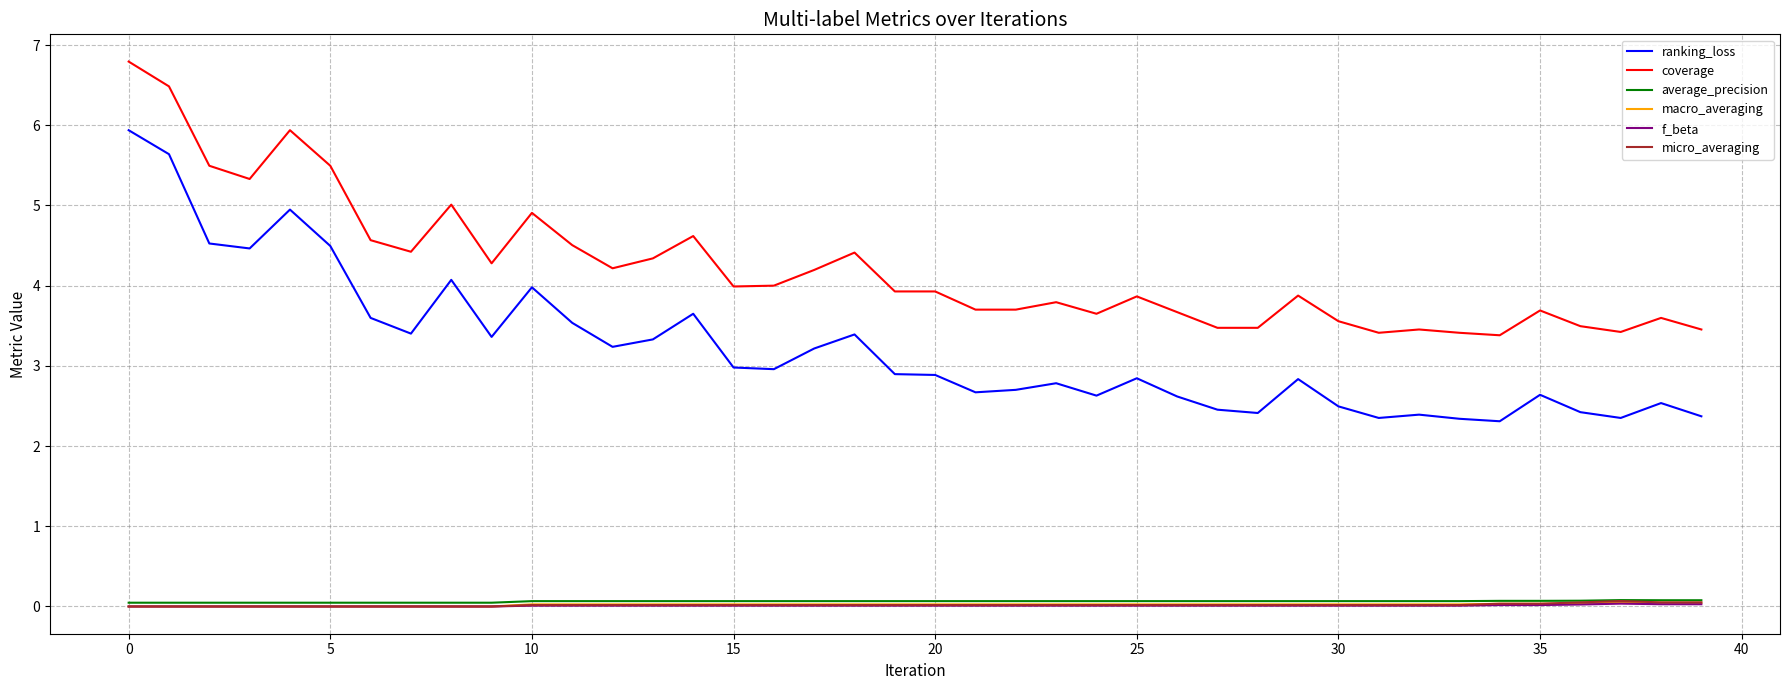

Which series has the largest total across all categories?

coverage